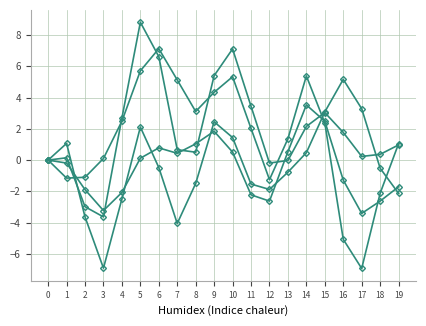

The T8 series shows 3.0 at 15. True or false?

True